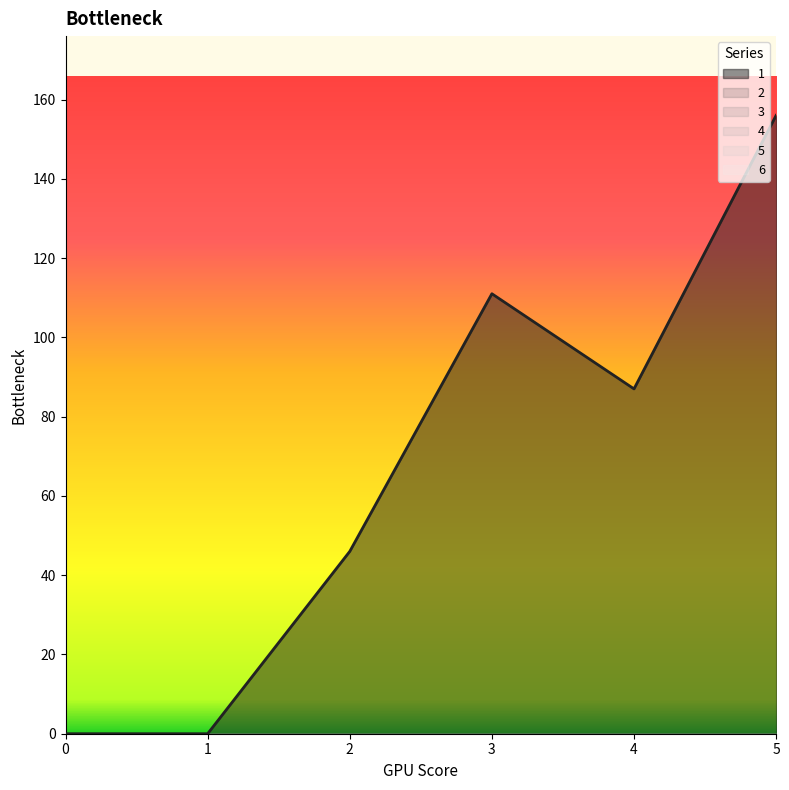

Which series has the largest range (max minus min)?

1